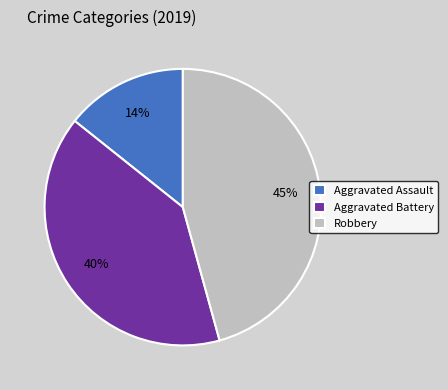

Is there a majority slice in this chart?

No